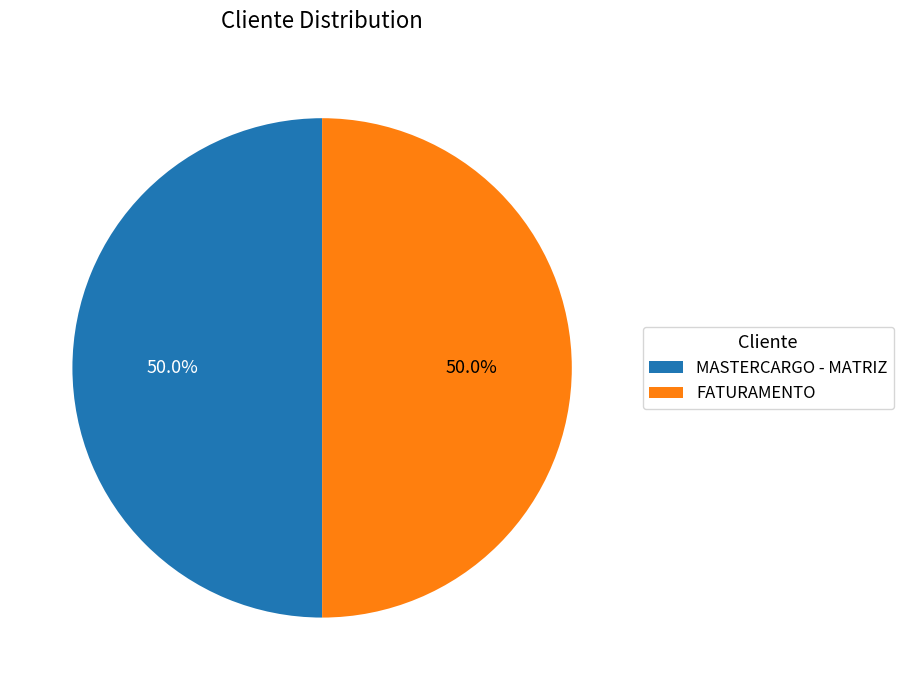

Approximately how many times larger is the value at MASTERCARGO - MATRIZ compared to FATURAMENTO?

1.0